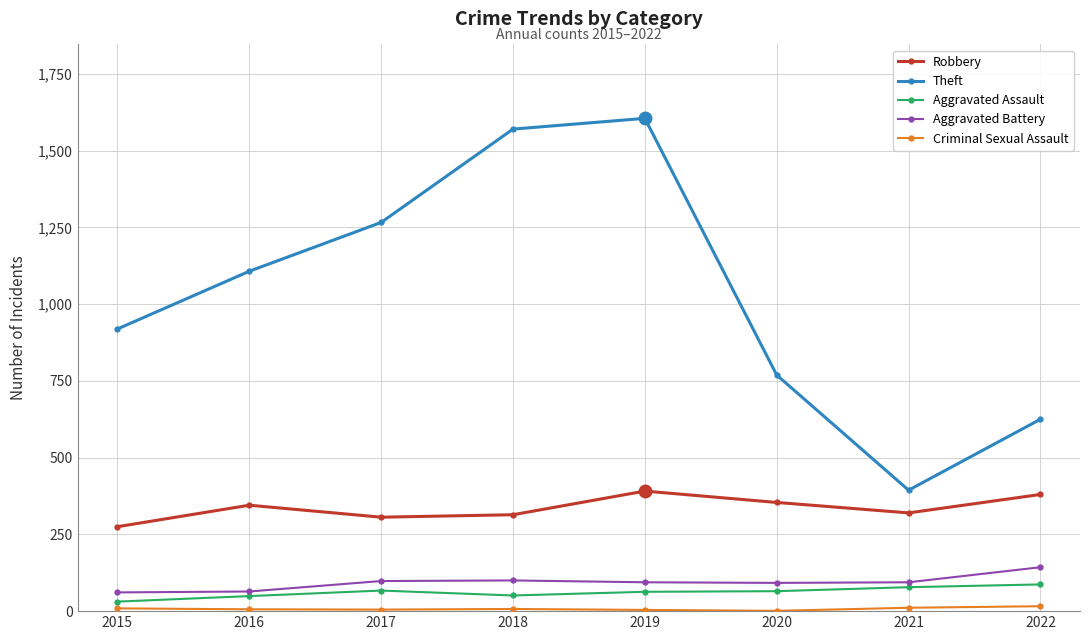

The value of Aggravated Battery at 2016 is 64. True or false?

True